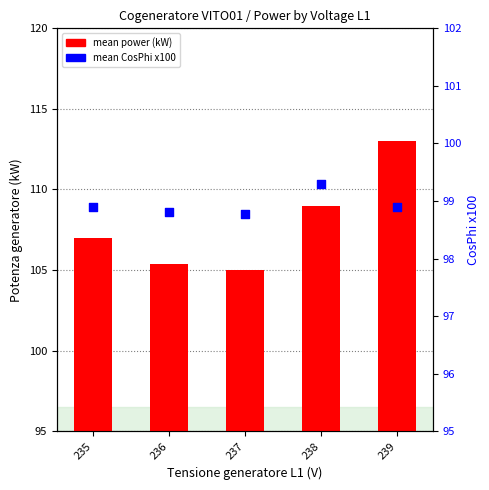

What is the total value across all series at 237?

203.8